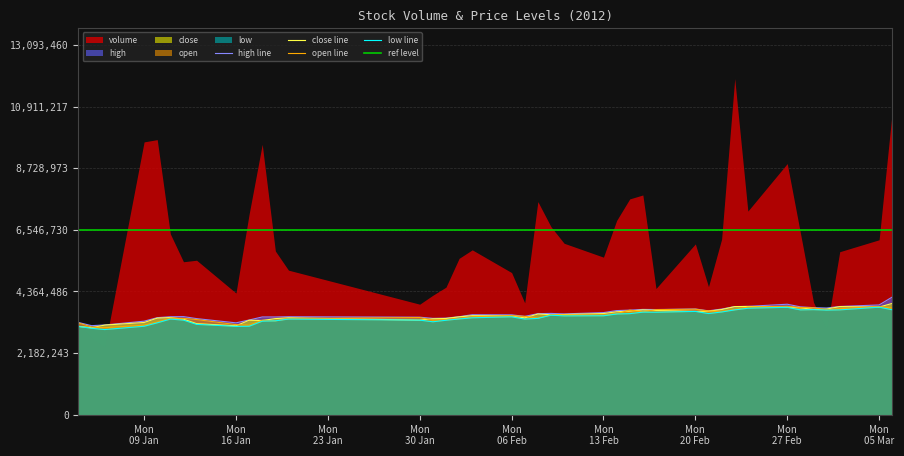

What is the maximum value for high line?

4166101.1